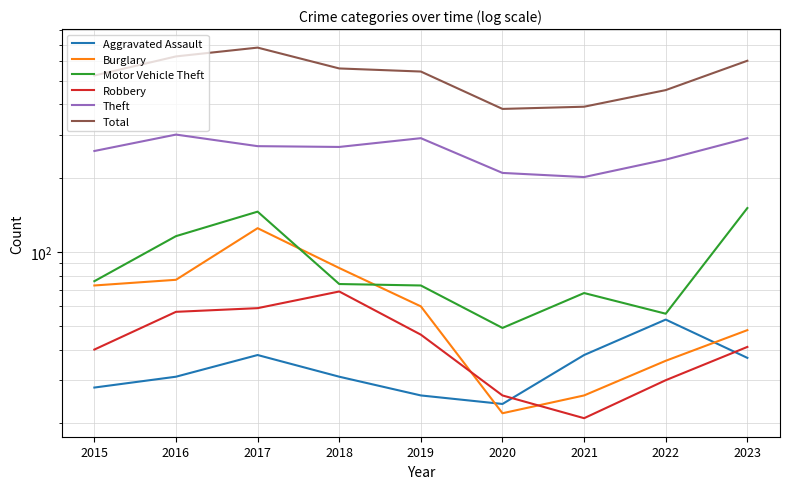

What is the difference between the second highest and minimum values in the Robbery series?

38